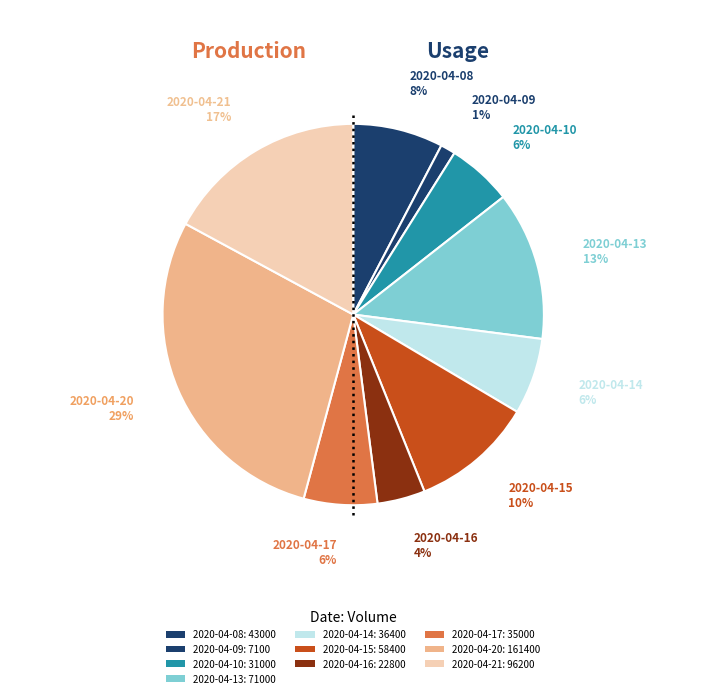

Is 2020-04-16 the majority of the pie?

No